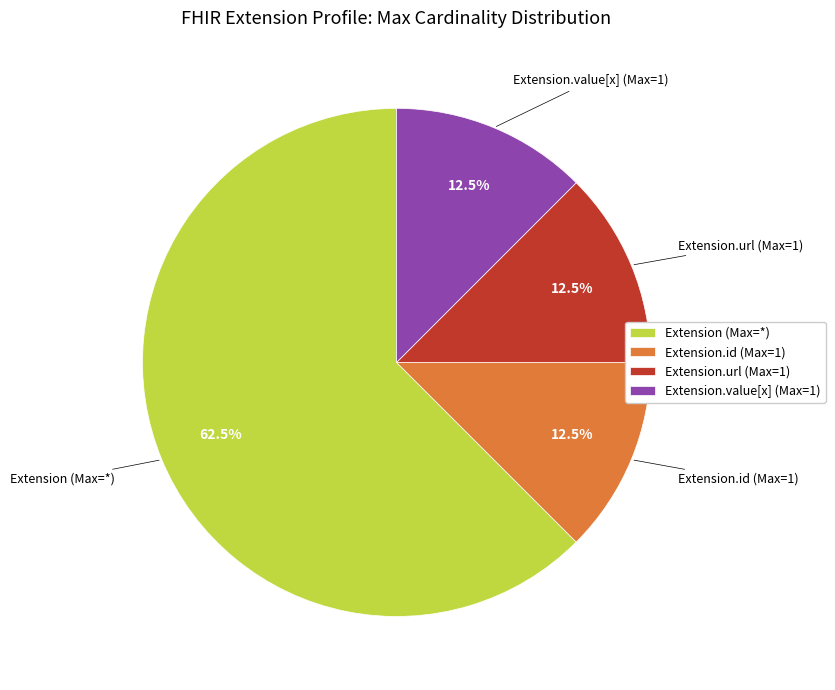

What percentage do Extension.value[x] (Max=1) and Extension (Max=*) together represent?

75.0%